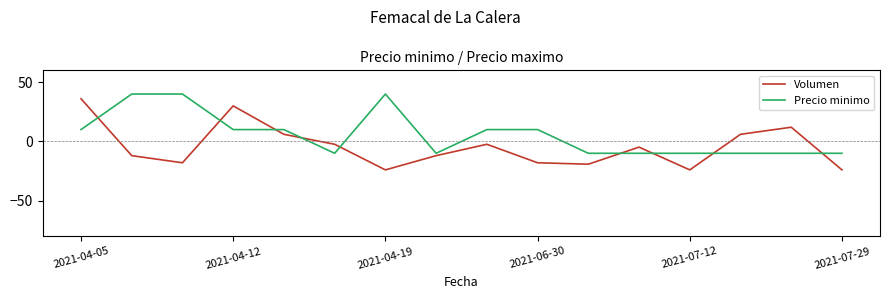

What is the difference between the second highest and second lowest values in the Volumen series?

54.0